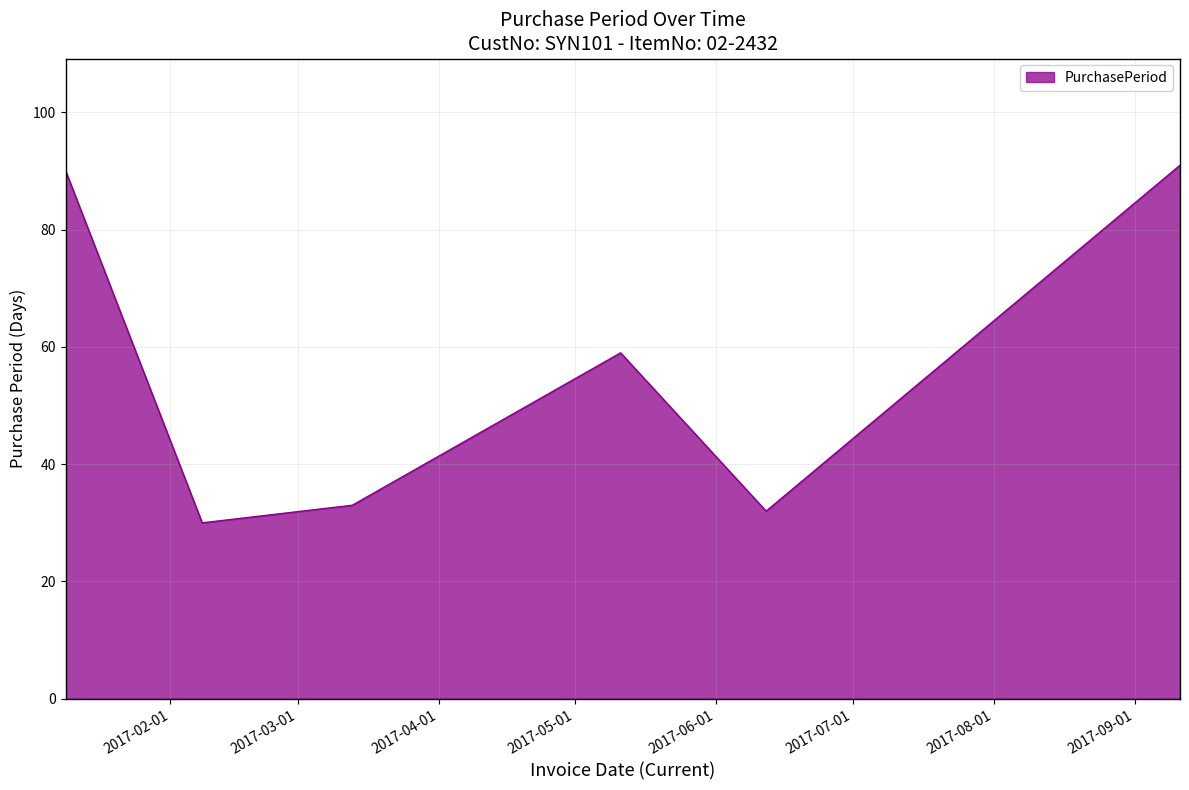

True or false: the data has more than 2 interior local peaks.

False